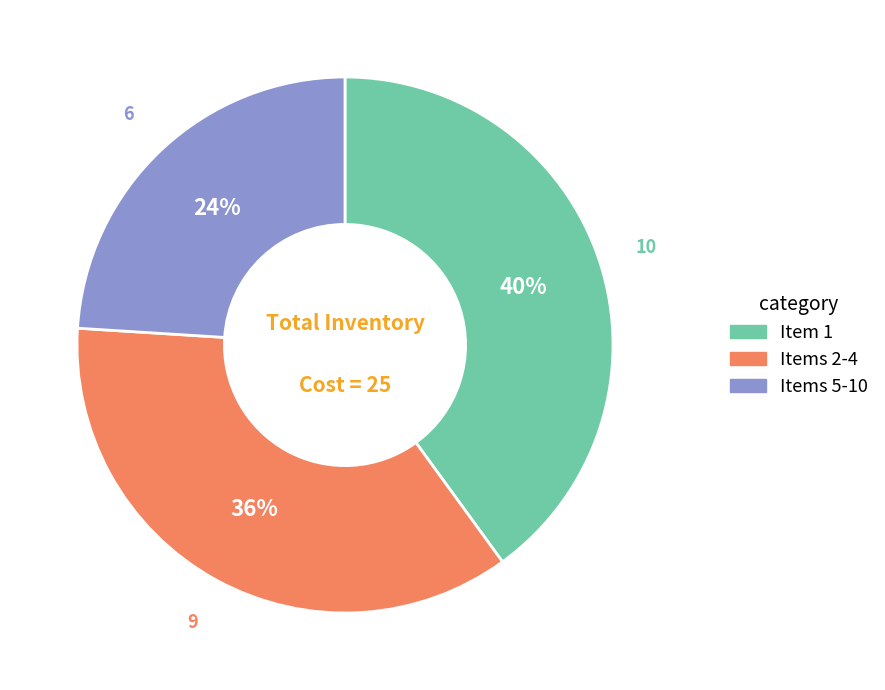

To the nearest percent, what is the difference between the largest and smallest slice percentages?

16%